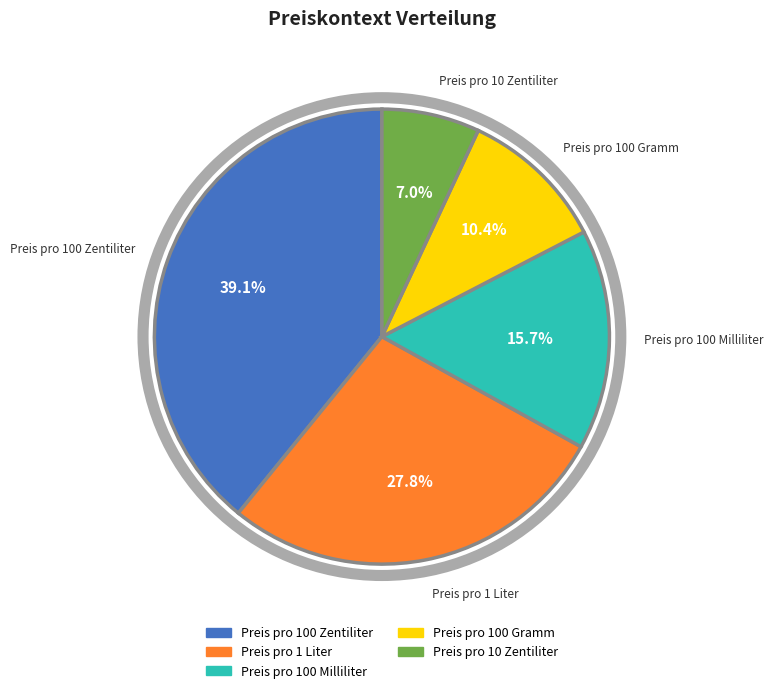

Approximately how many times larger is the value at Preis pro 1 Liter compared to Preis pro 100 Zentiliter?

0.7